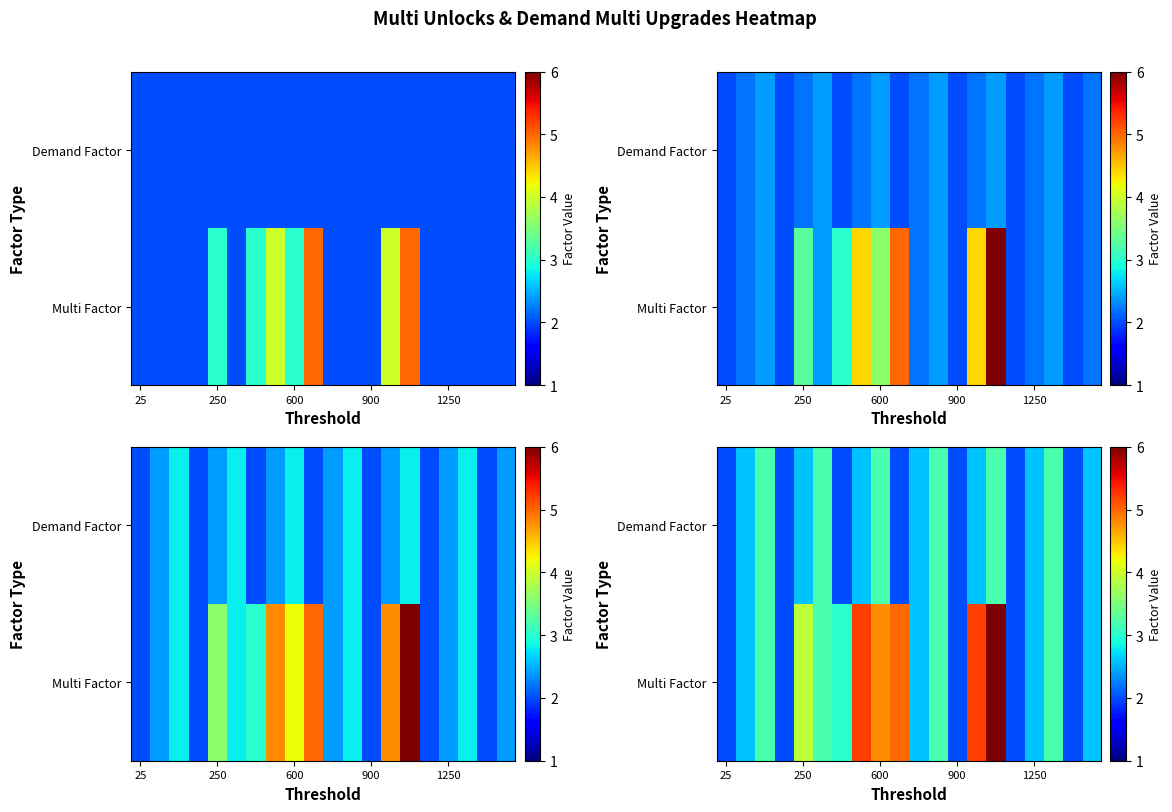

True or false: row_1 has a value of 1.7 at 1250.

False